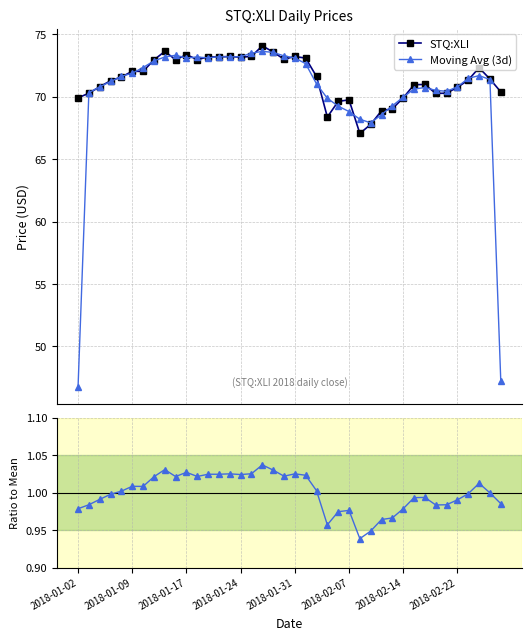

What is the label of the 40th point from the right?

2018-01-02